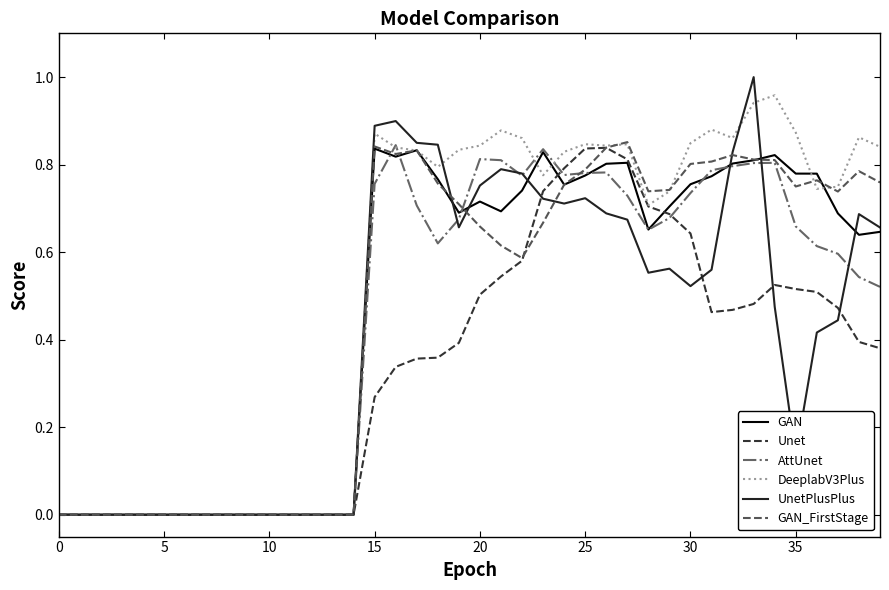

In GAN, how many points are higher than both neighbors (excluding endpoints)?

6